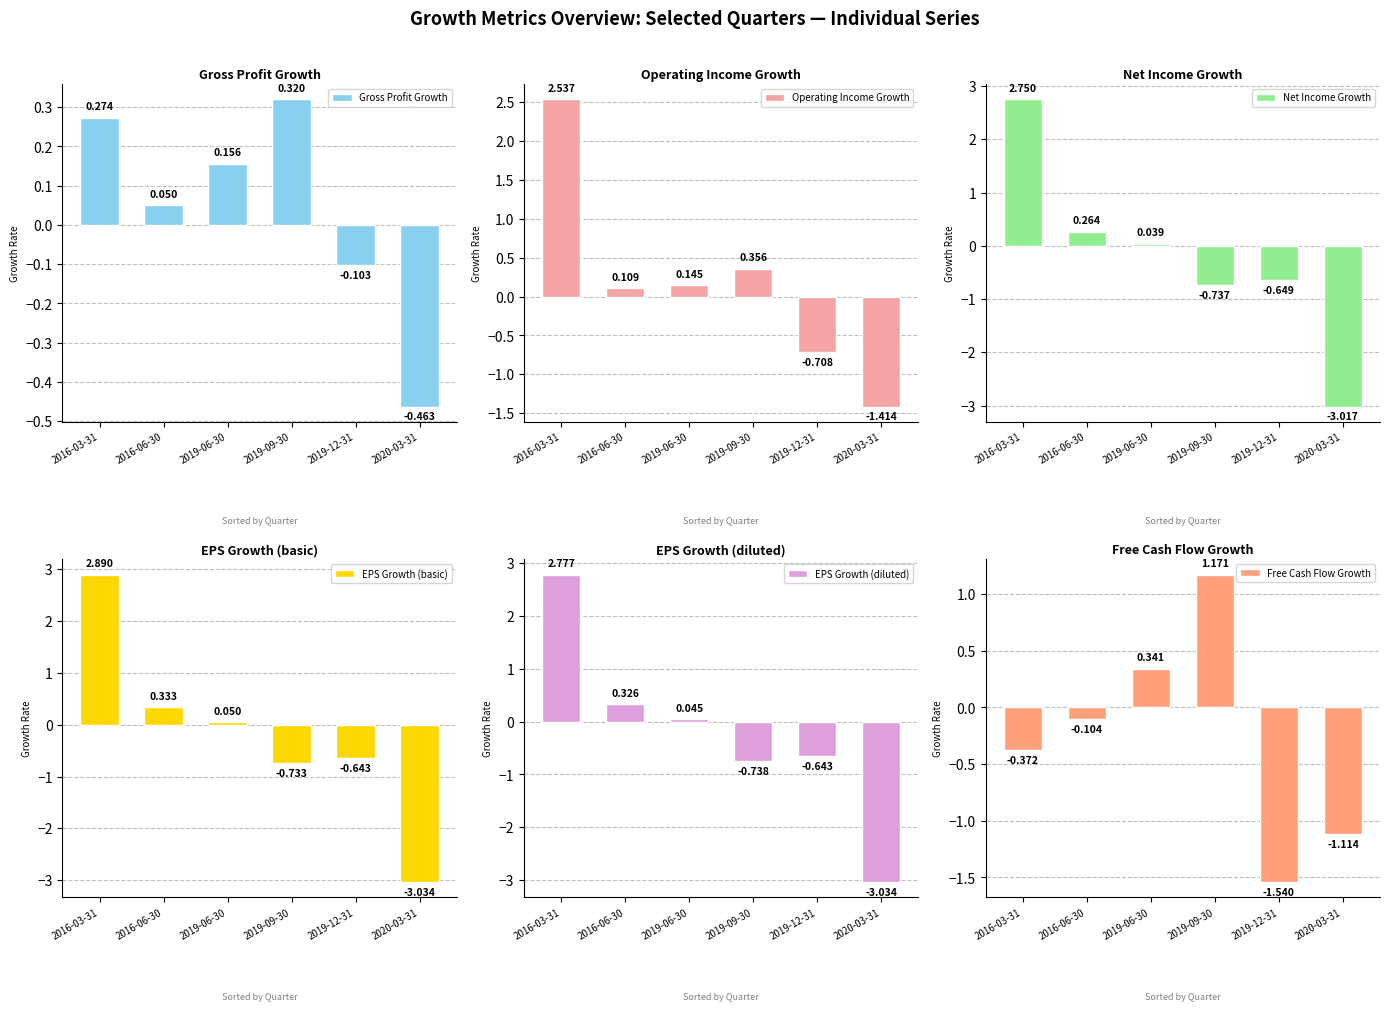

The Gross Profit Growth series shows 0.1 at 2016-03-31. True or false?

False